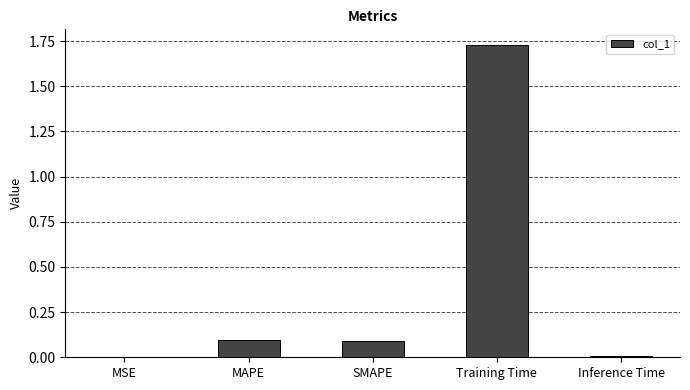

What is the average value?

0.4